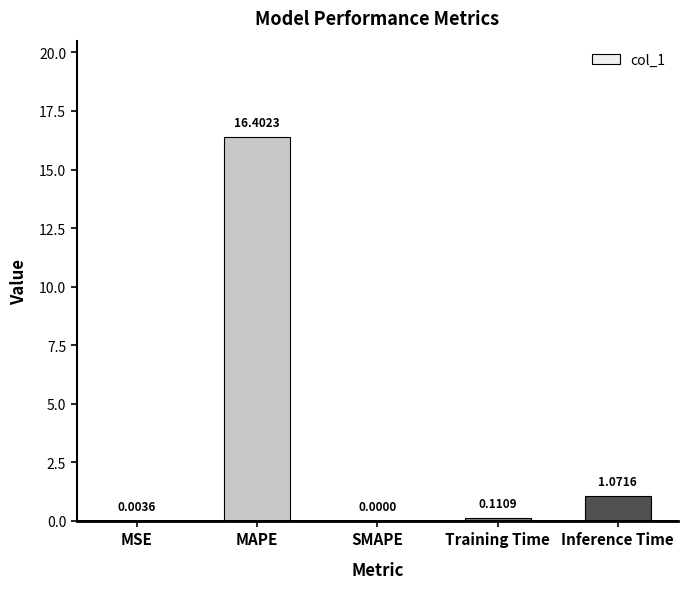

Which label corresponds to the largest value in the chart?

MAPE